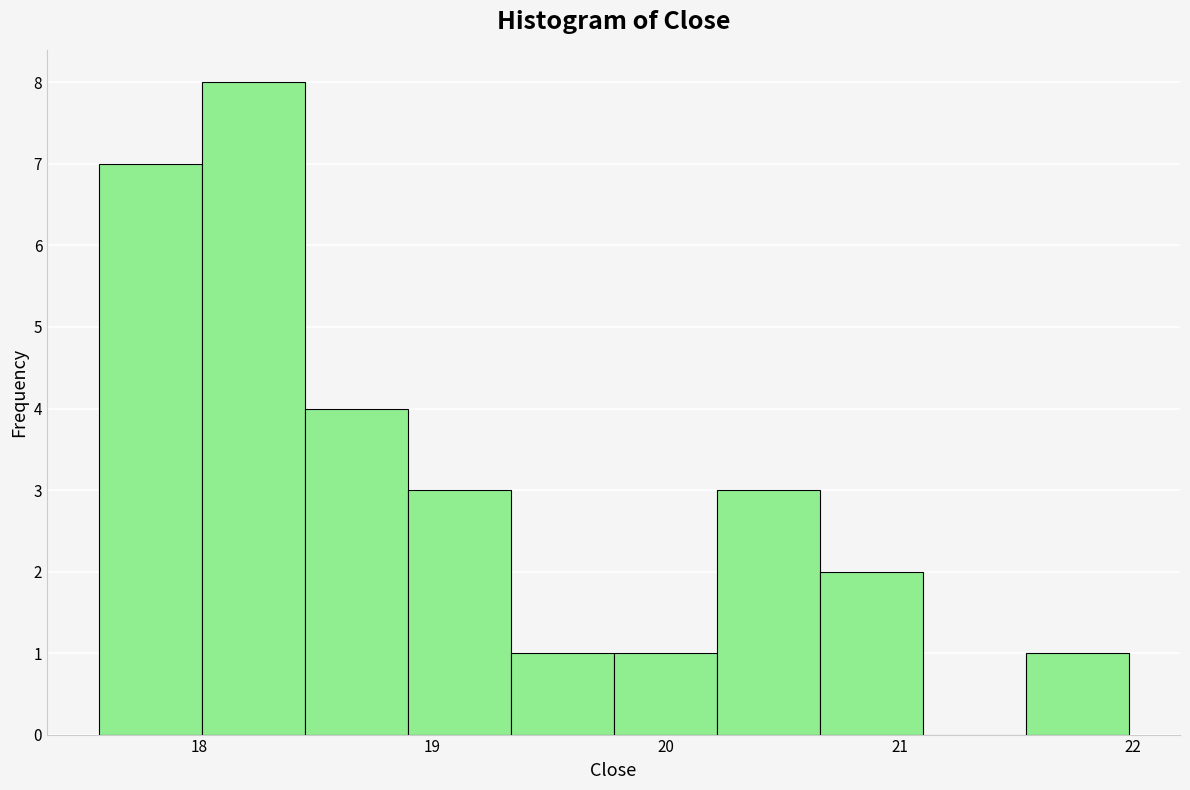

Reading left to right, list every bar in this chart as the range it spans on the x-axis followed by its height. Neither the bar edges nor the heights are printed on the chart, so give them approximately, as read against the axes.

17.6 to 18.0: 7
18.0 to 18.5: 8
18.5 to 18.9: 4
18.9 to 19.3: 3
19.3 to 19.8: 1
19.8 to 20.2: 1
20.2 to 20.7: 3
20.7 to 21.1: 2
21.1 to 21.5: 0
21.5 to 22.0: 1